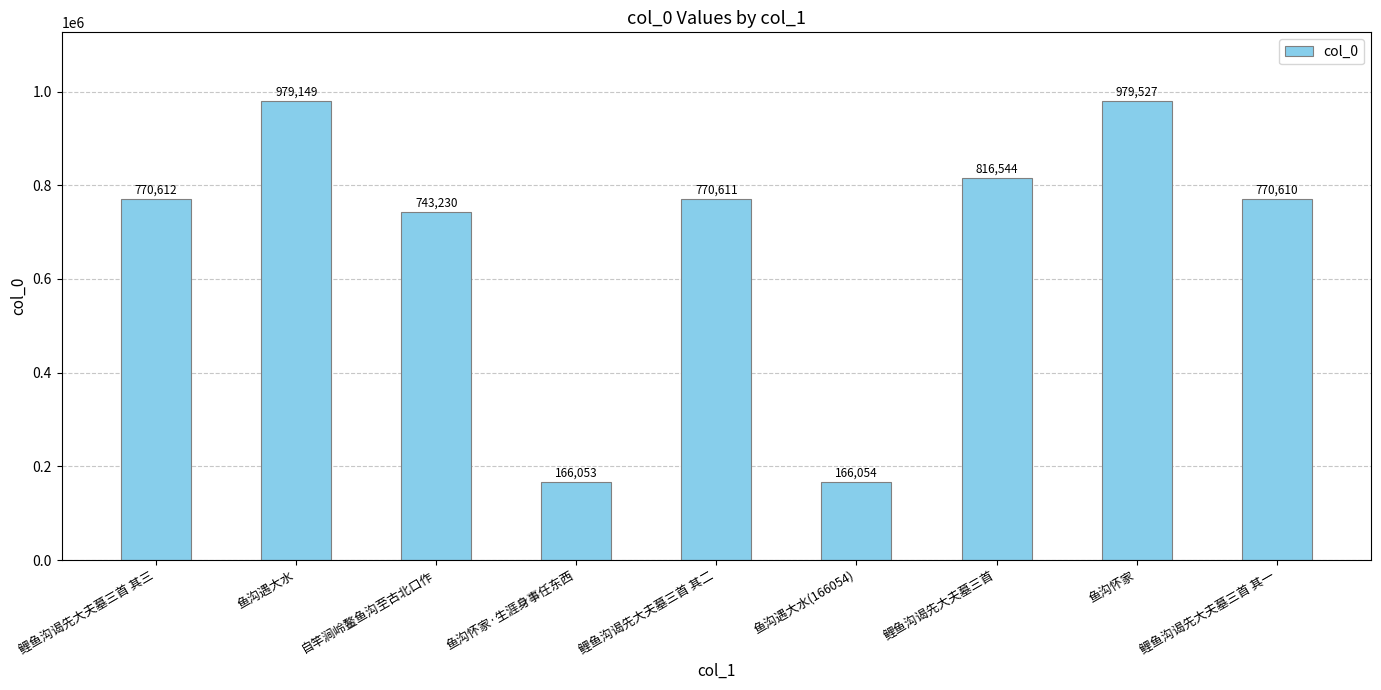

List the labels in order of value, largest first.

鱼沟怀家, 鱼沟遇大水, 鲤鱼沟谒先大夫墓三首, 鲤鱼沟谒先大夫墓三首 其三, 鲤鱼沟谒先大夫墓三首 其二, 鲤鱼沟谒先大夫墓三首 其一, 自竿涧岭鳌鱼沟至古北口作, 鱼沟遇大水(166054), 鱼沟怀家·生涯身事任东西